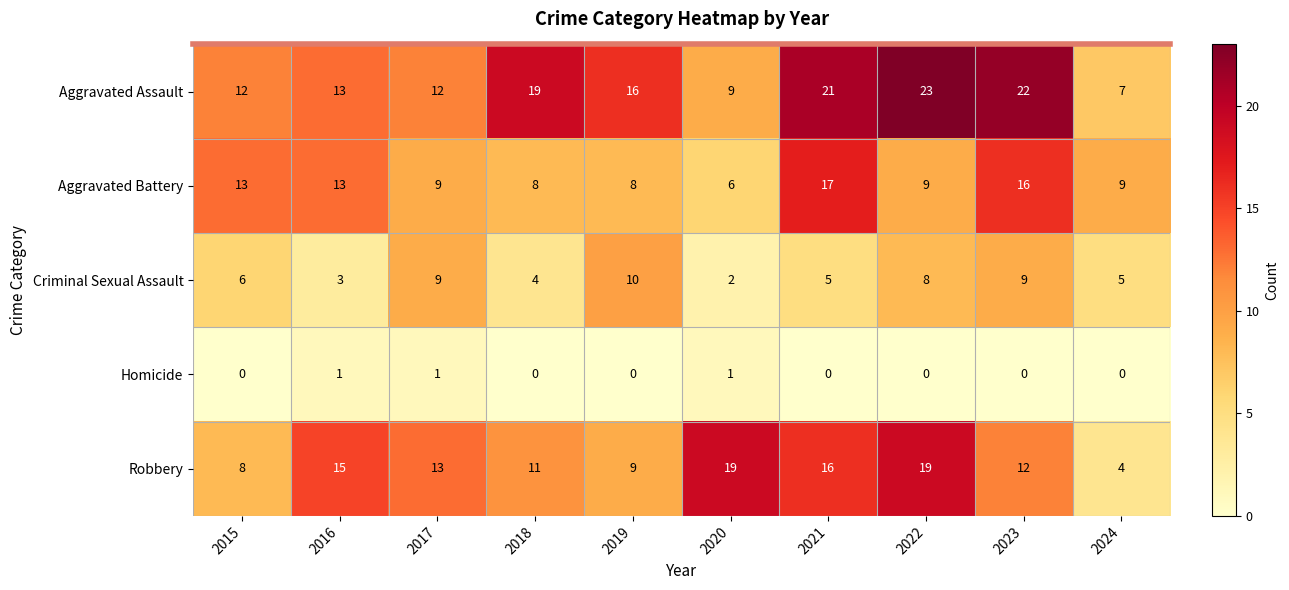

What is the difference between the second highest and minimum values in the Aggravated Assault series?

15